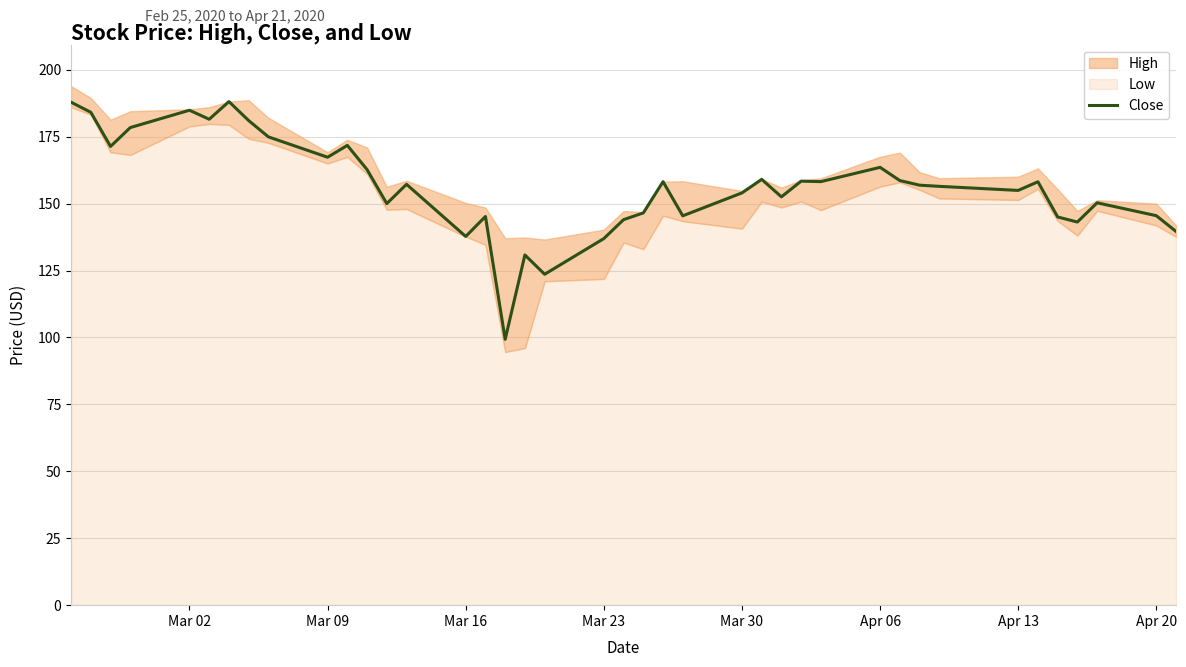

The value of Close at Mar 16 is 226.9. True or false?

False